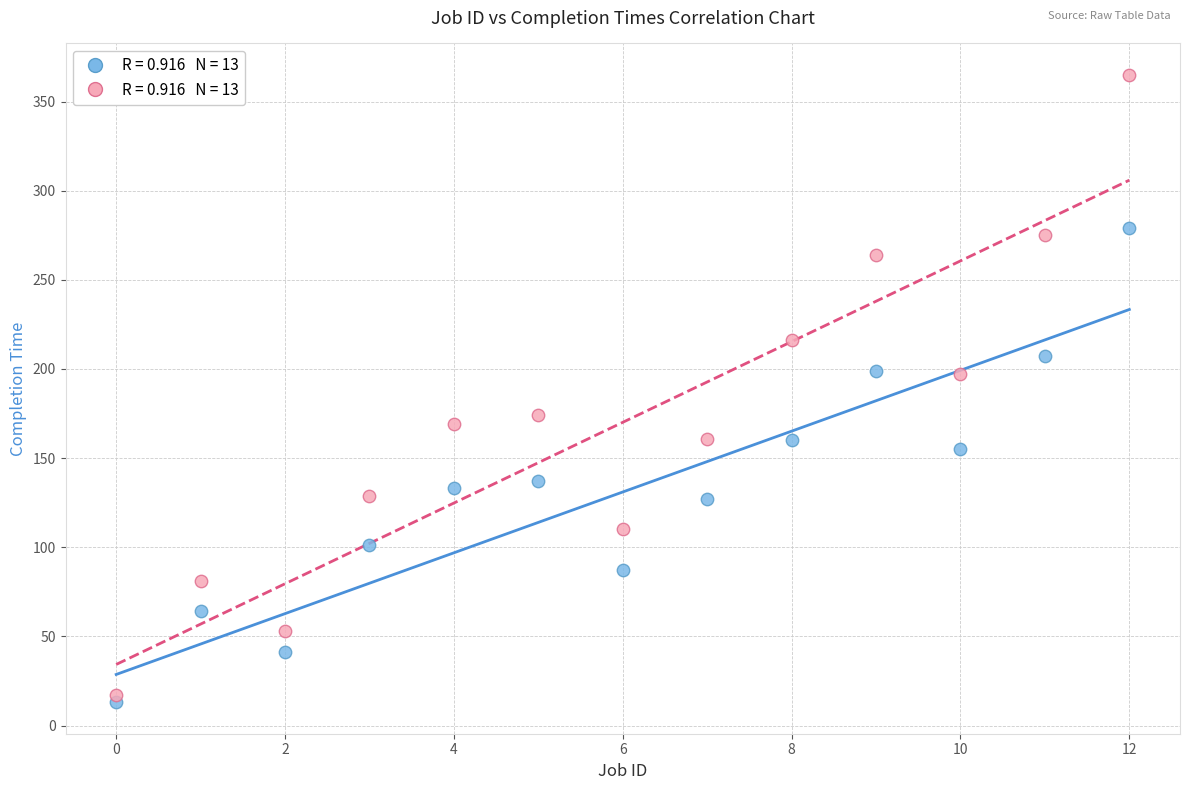

Across all data points, what is the range of Y values (max minus min)?

352